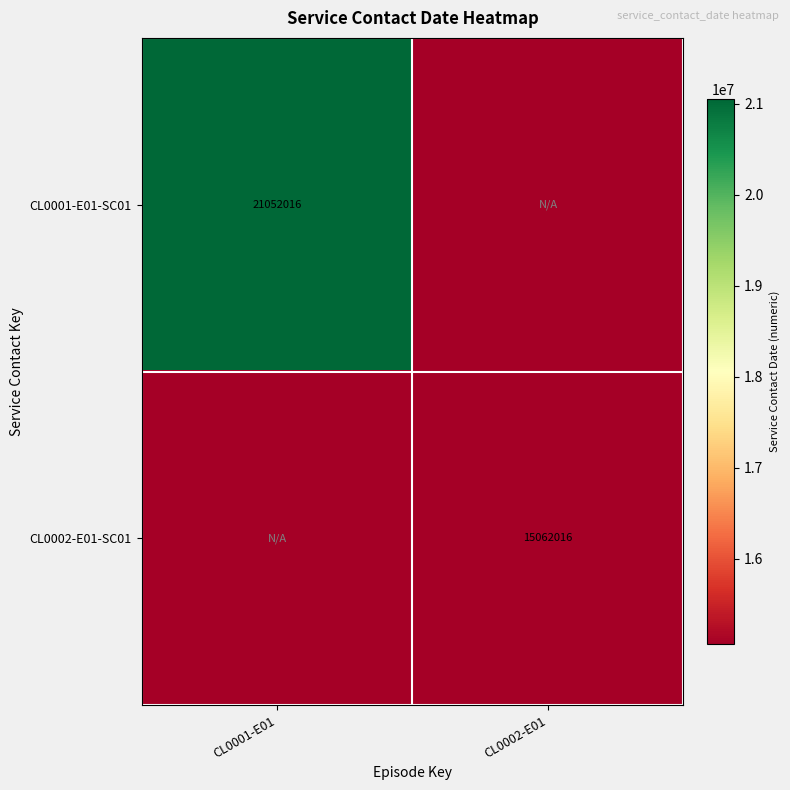

True or false: CL0001-E01-SC01 has a value of 21052016 at CL0001-E01.

True